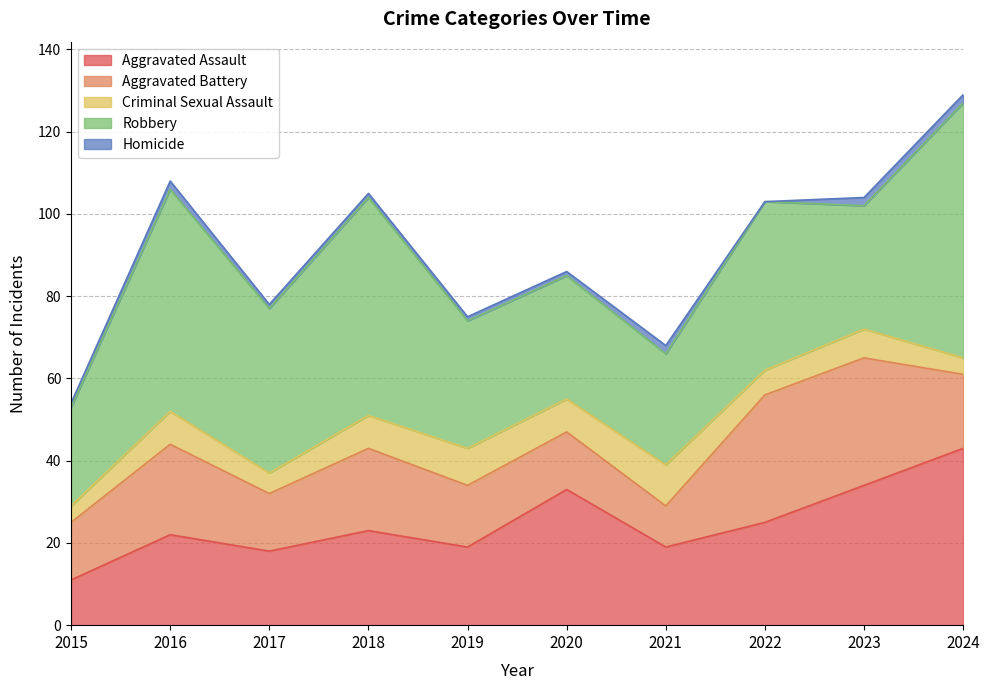

The value of Homicide at 2024 is 1. True or false?

False